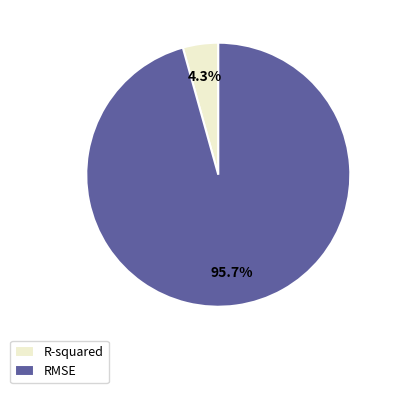

To the nearest percent, what is the combined percentage of R-squared and RMSE?

100%